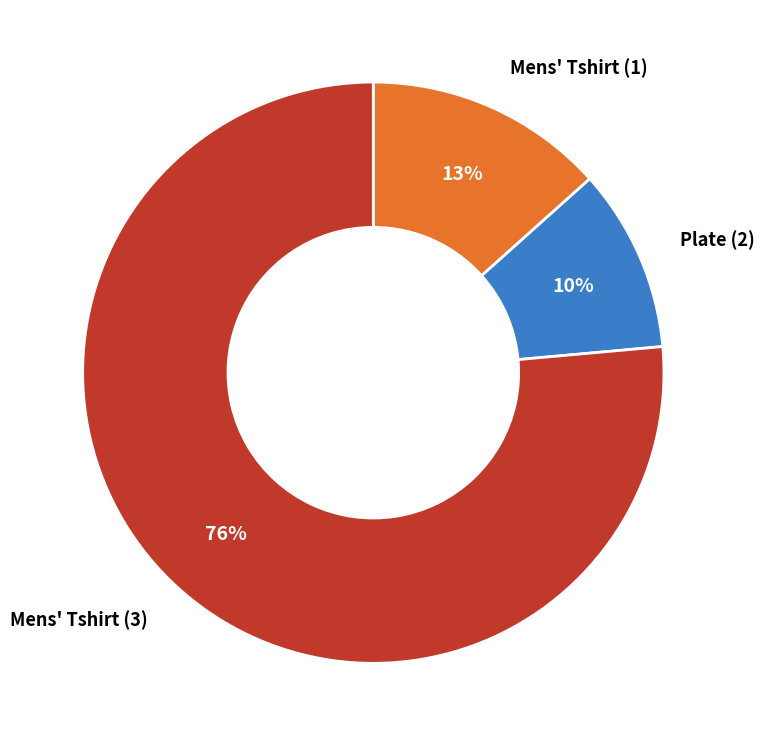

Is there any slice that represents more than half of the pie?

Yes